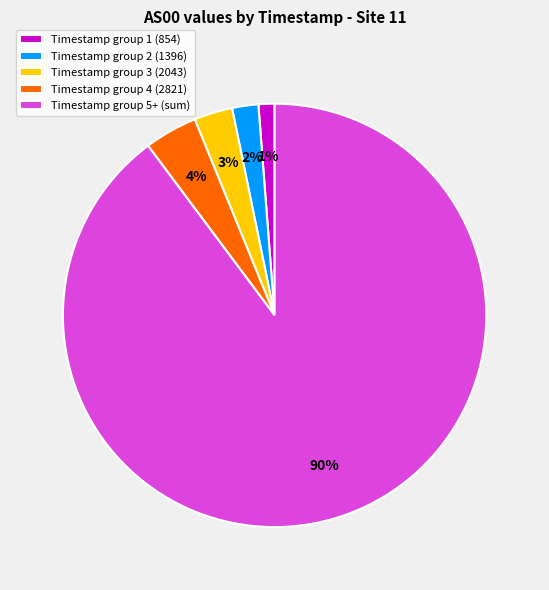

To the nearest percent, what percentage of the pie is Timestamp group 5+ (sum)?

90%